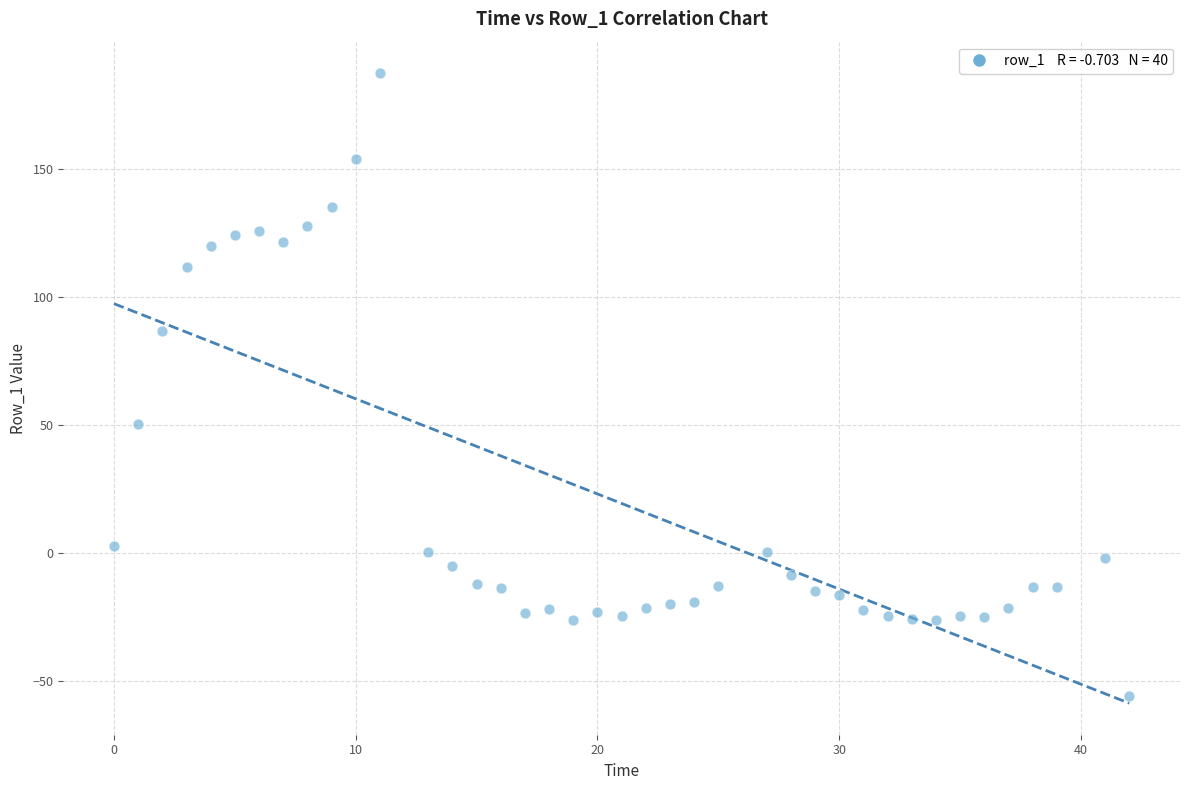

What Y value in the scatter plot is closest to 65?

50.5